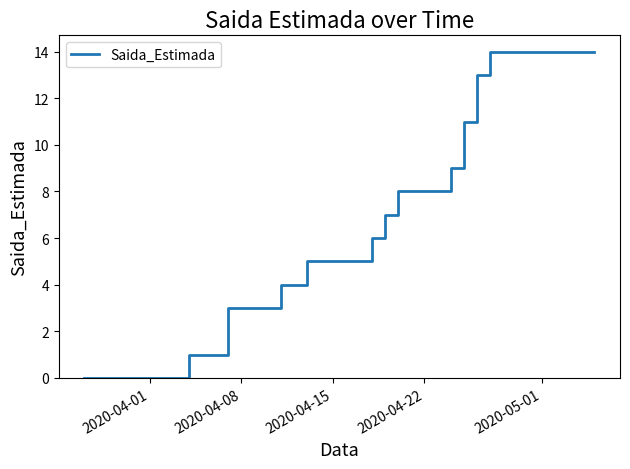

What is the sum of all values?

252